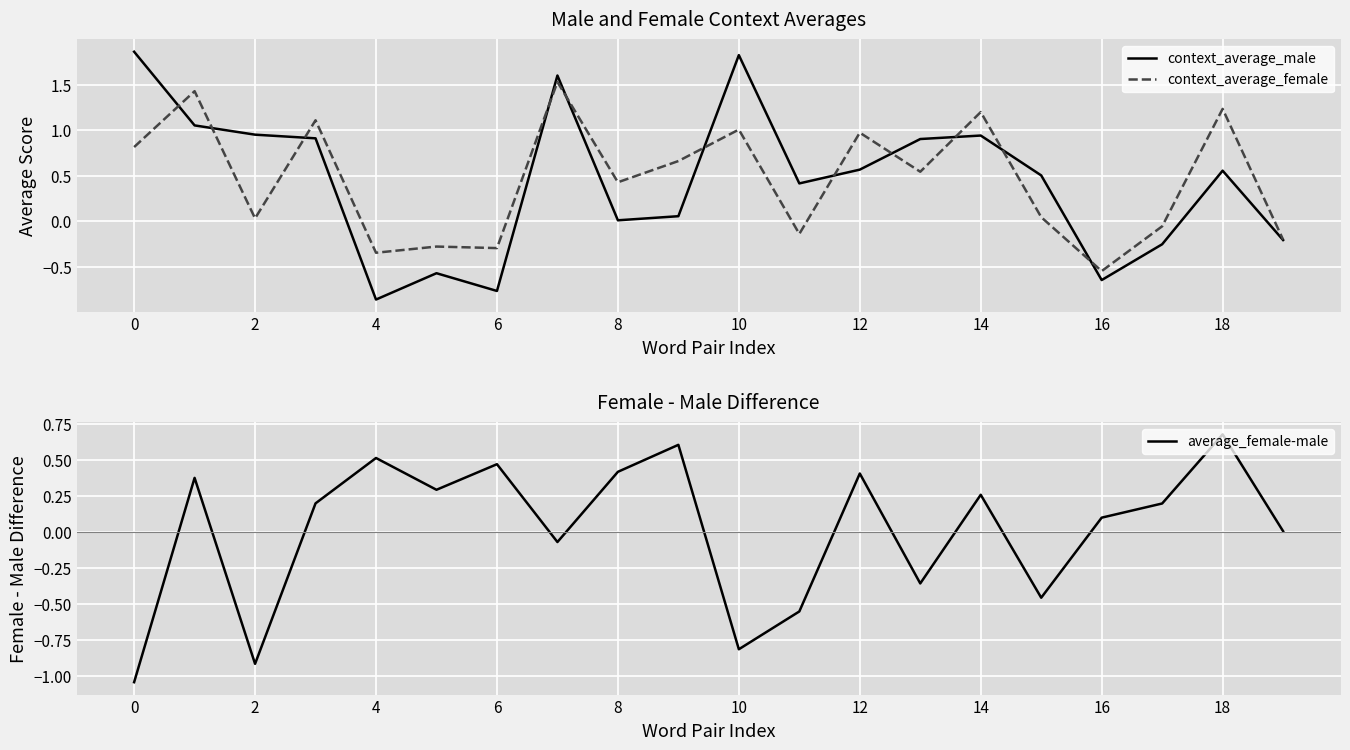

True or false: context_average_female has a value of 0.8 at 0.

True